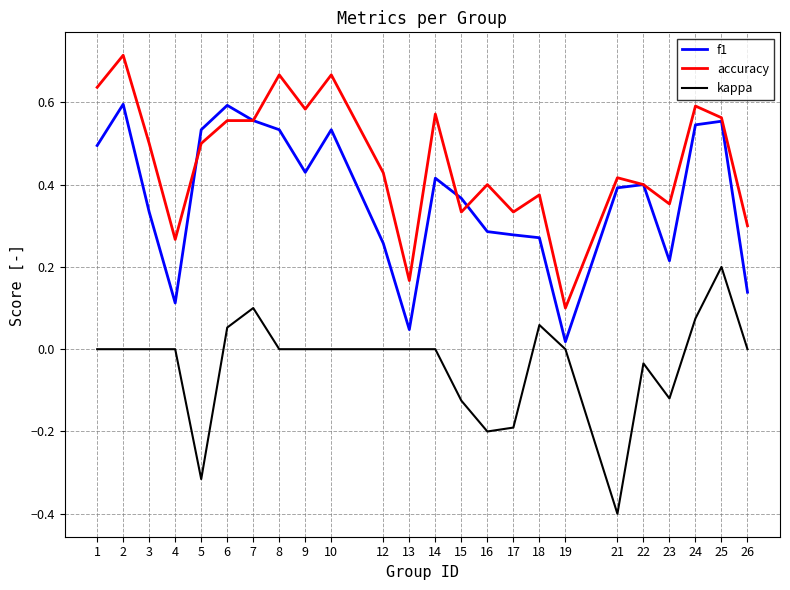

At how many categories does at least one series exceed 0?

24